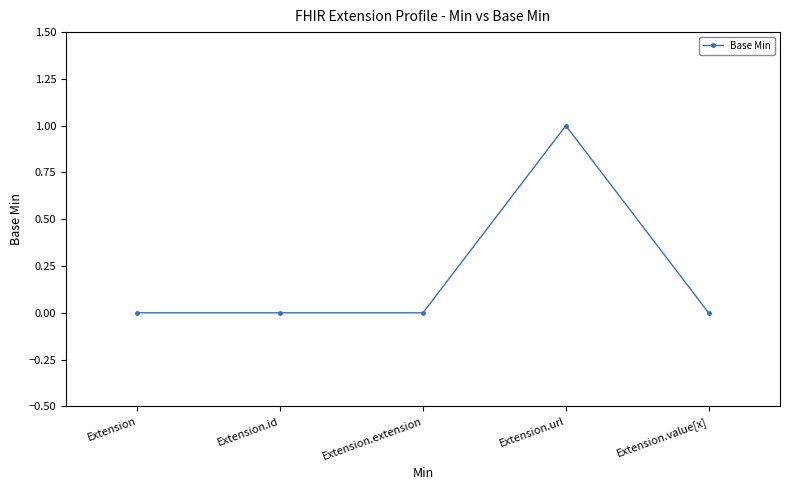

What is the sum of all values?

1